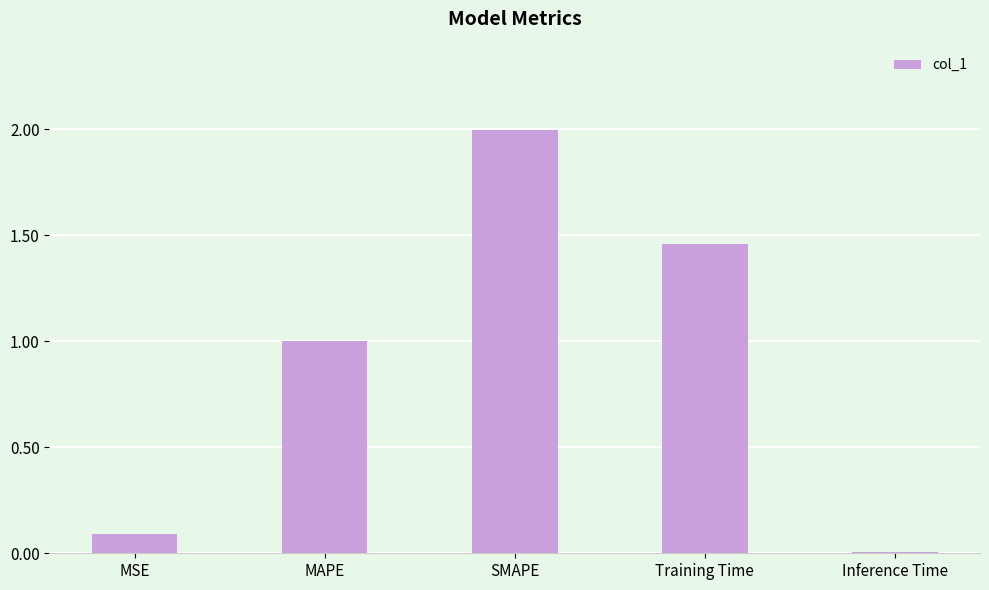

Is it true that the value at SMAPE is 2.0?

True